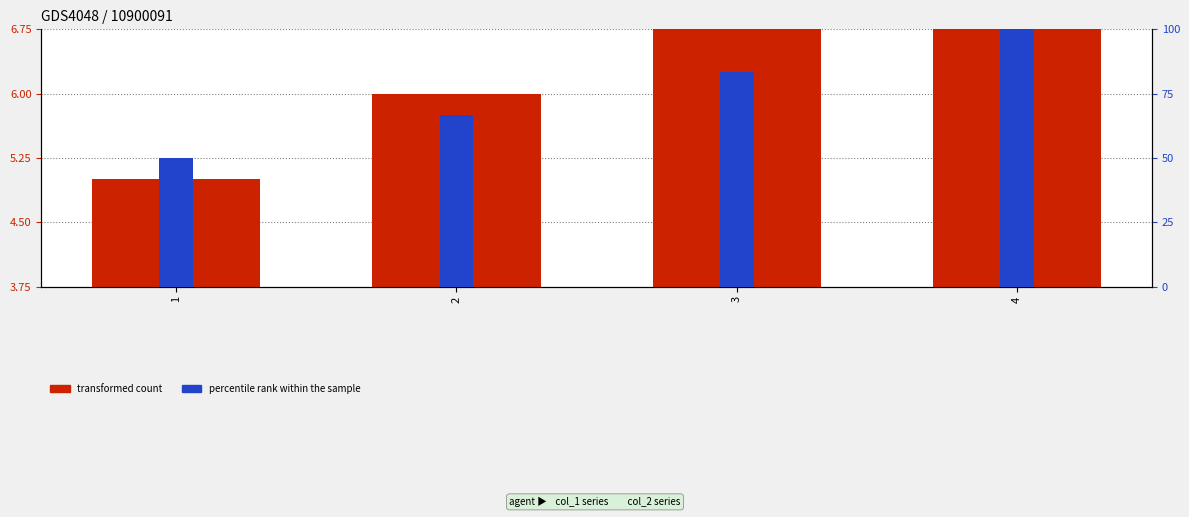

How many values in the col_1 (transformed count) series exceed 7?

1